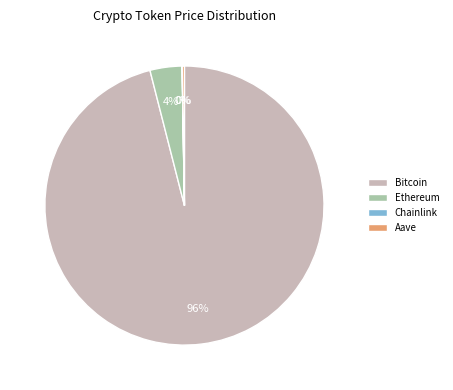

Is it true that Ethereum is 4% of the pie?

True